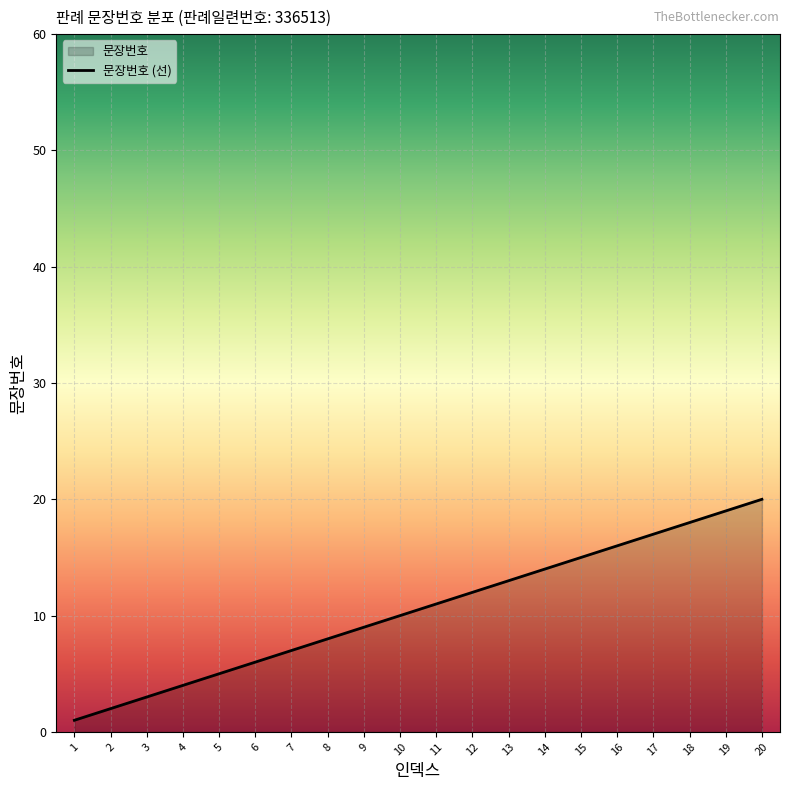

At which label is the value closest to 10?

10